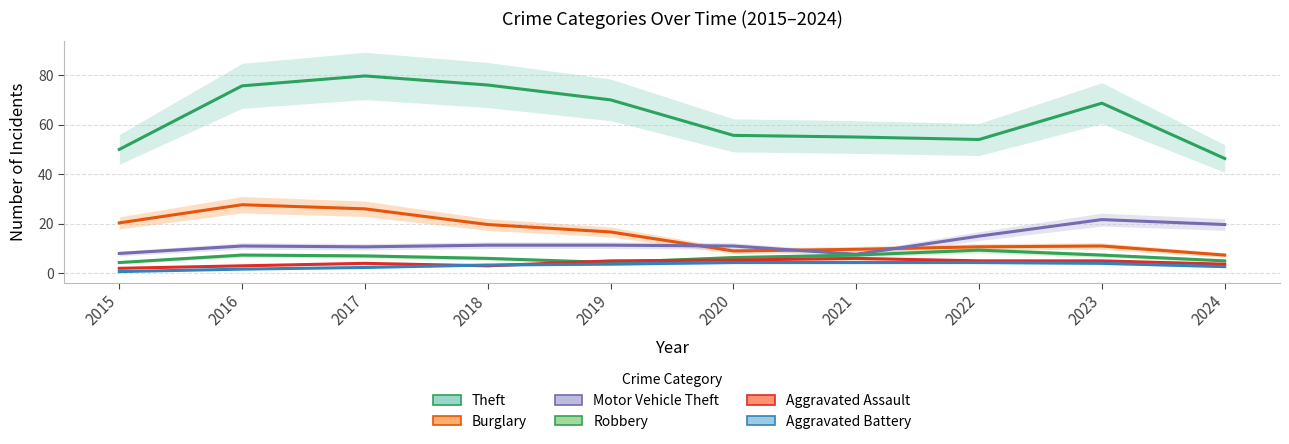

Which has a higher value, 2023 or 2017?

2017